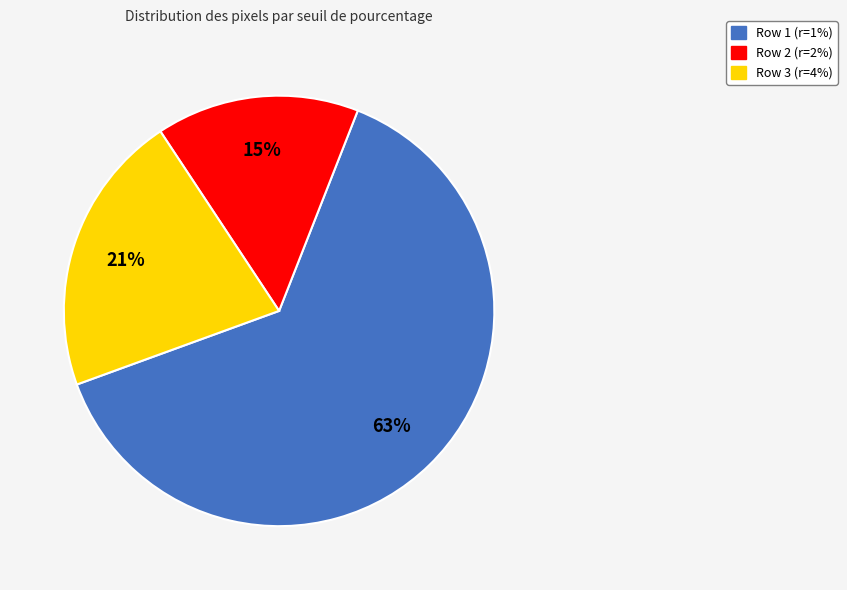

Rank the categories by value from lowest to highest.

Row 2 (r=2%), Row 3 (r=4%), Row 1 (r=1%)